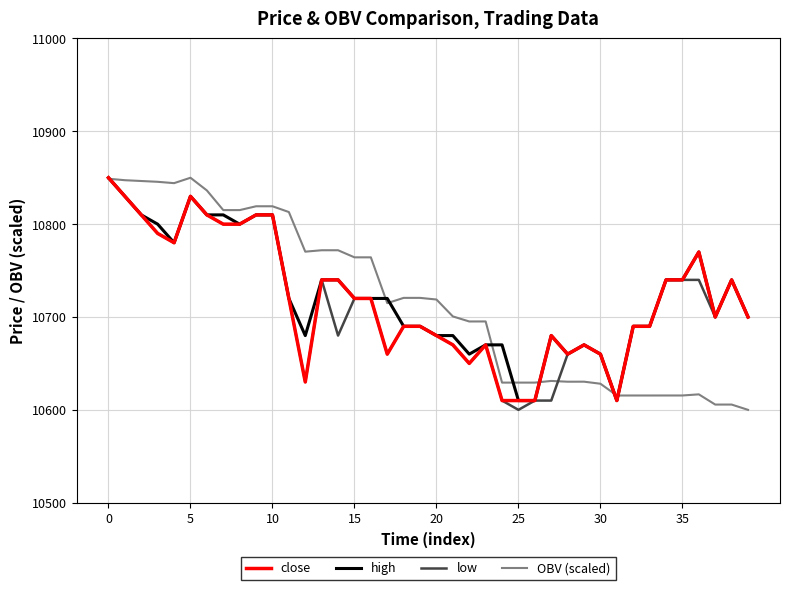

What is the smallest value displayed?

10600.0